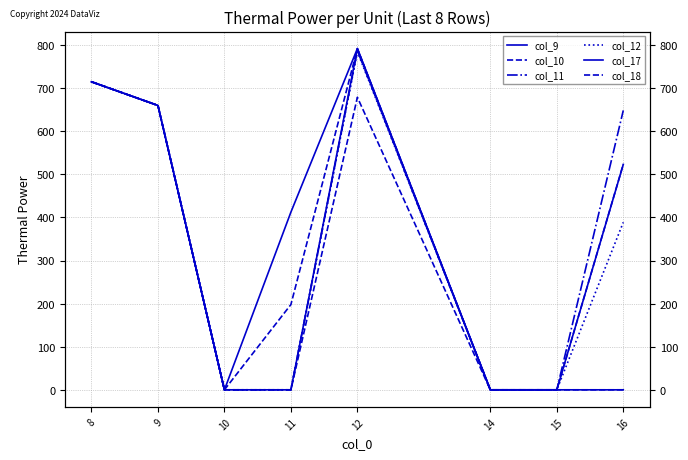

True or false: col_17 has a value of 0.0 at 16.

True